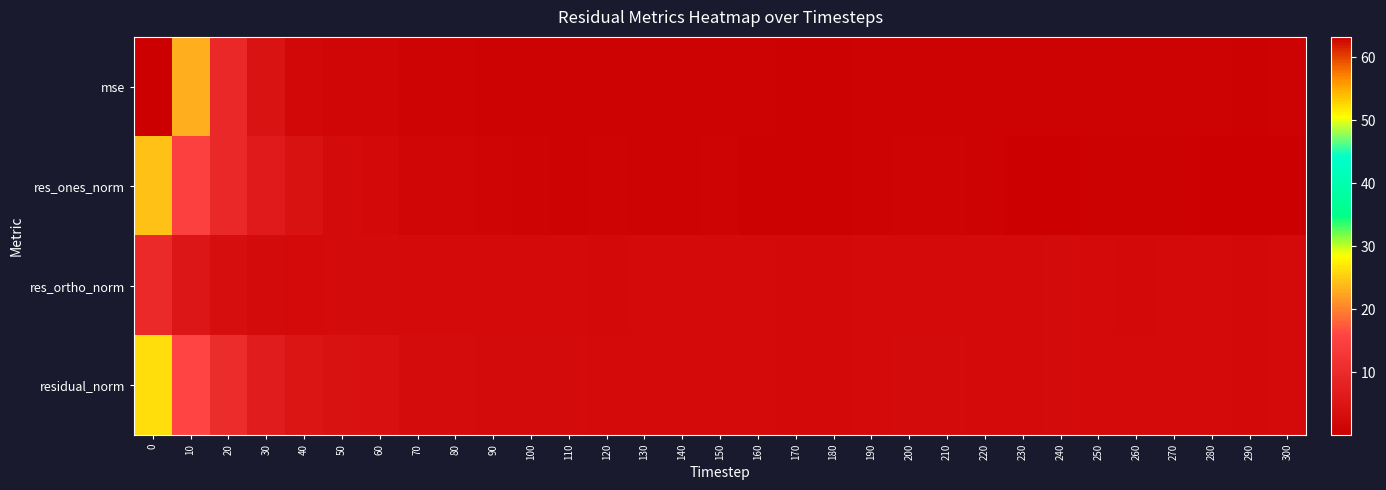

What is the total value across all series at 90?

7.7